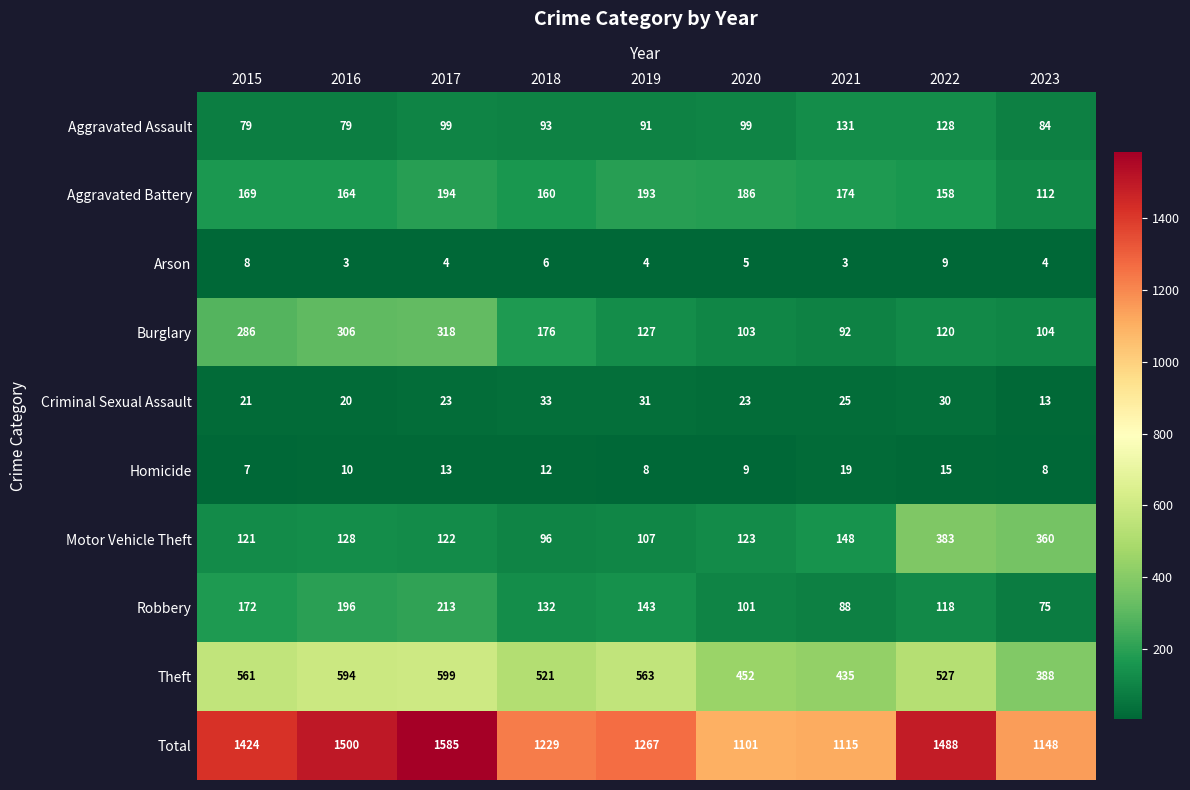

True or false: Robbery has a value of 52 at 2023.

False